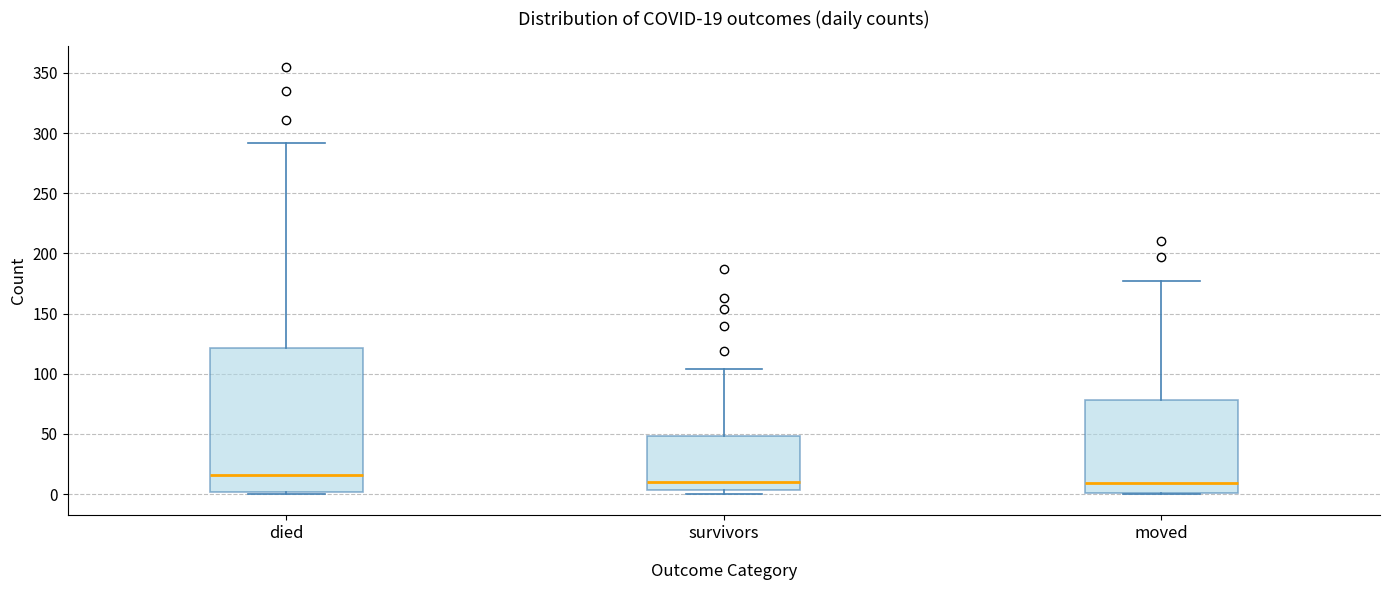

Which box's median line is the highest?

died